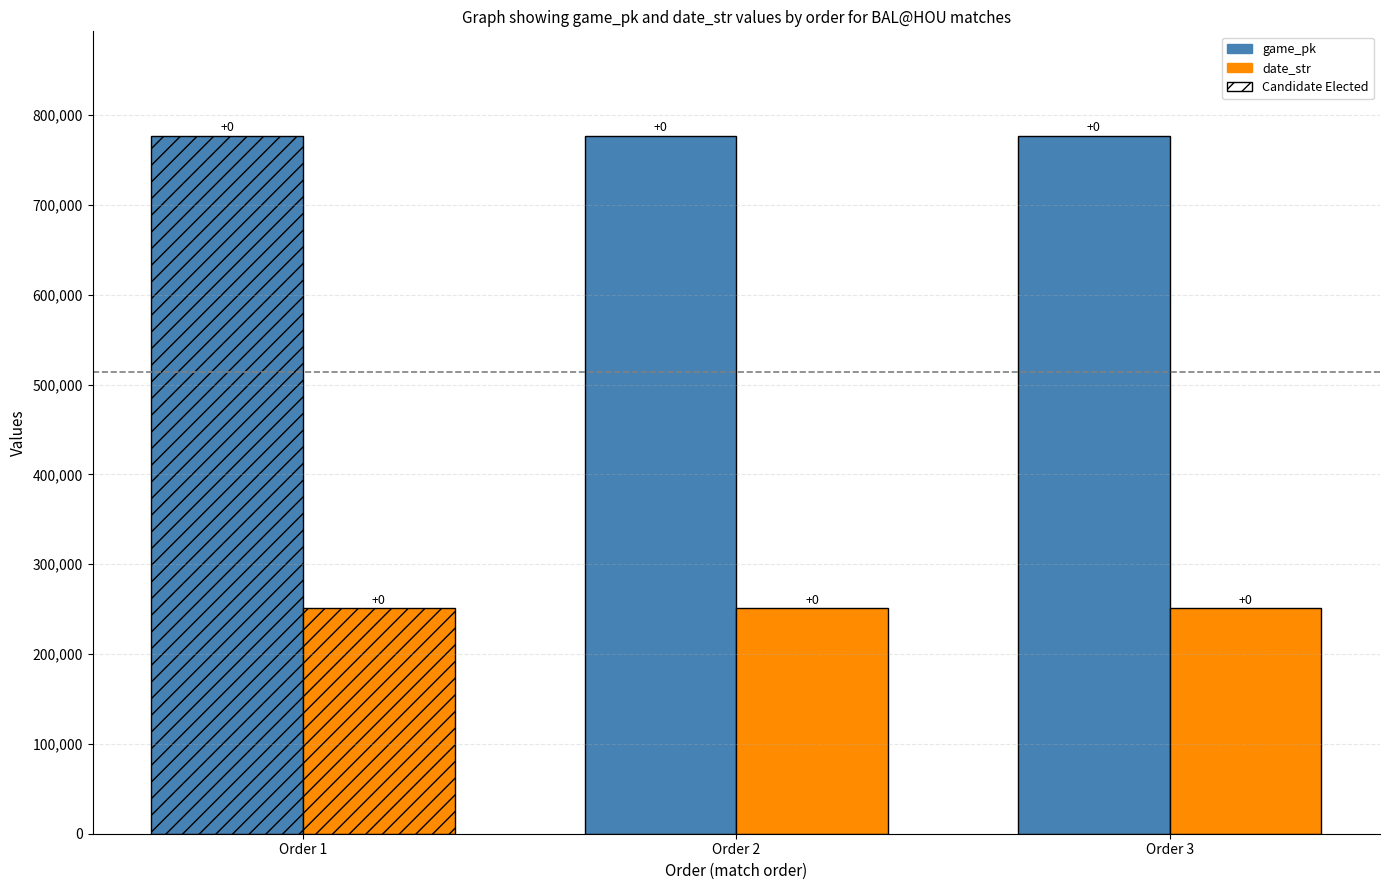

Read the game_pk value at 2, to the nearest 10.

776720